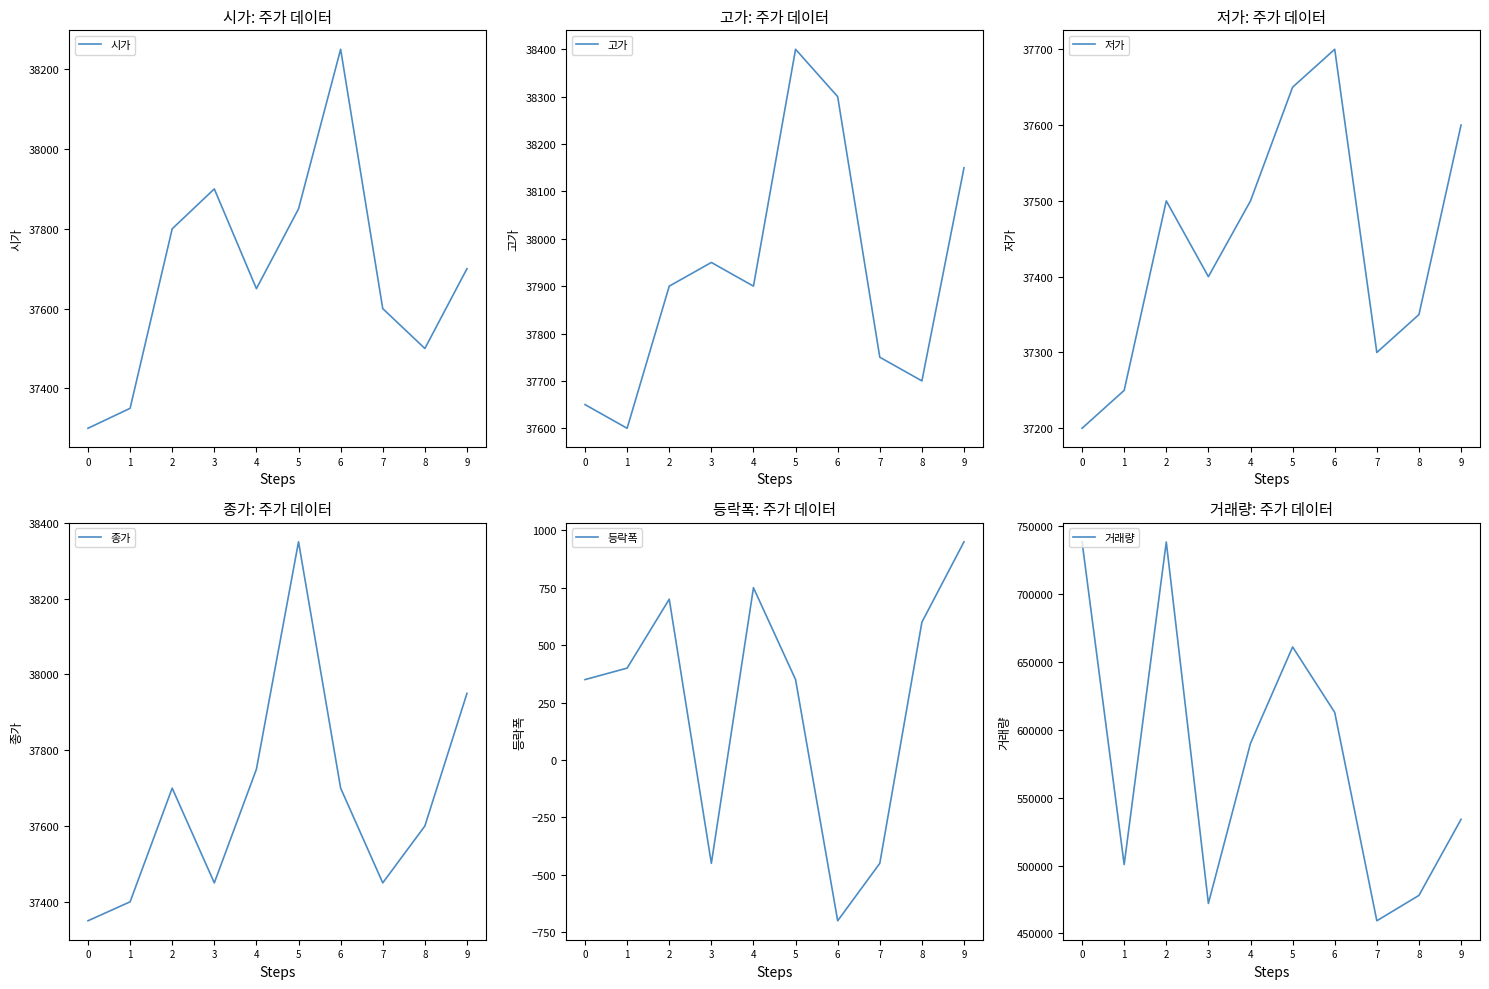

What is the minimum value shown in the chart?

-700